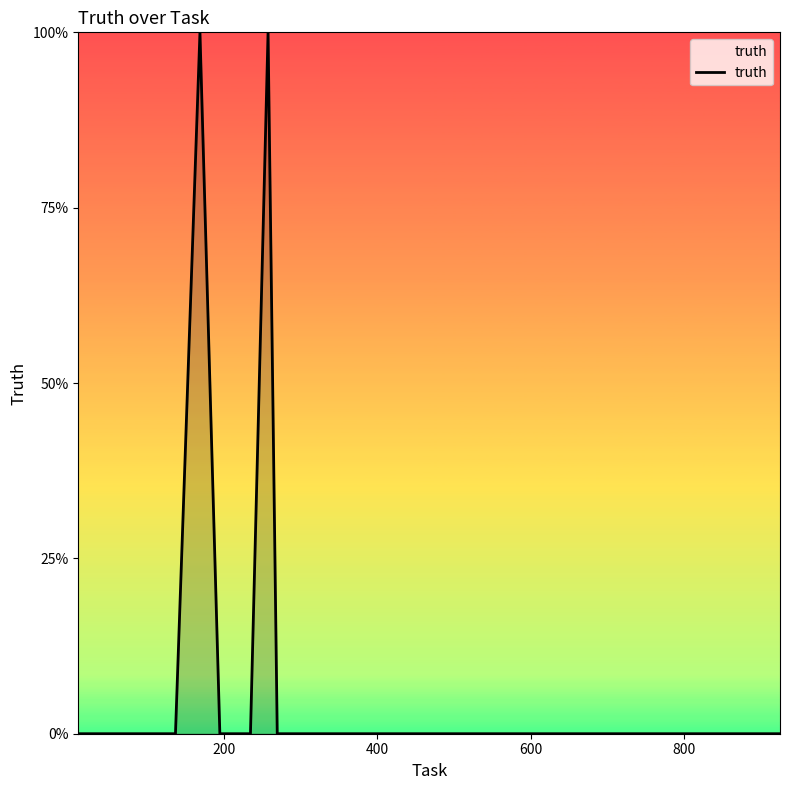

Reading left to right, what are all the values shown in this chart?

0	0	0	0	0	0	0	0	1	0	0	0	1	0	0	0	0	0	0	0	0	0	0	0	0	0	0	0	0	0	0	0	0	0	0	0	0	0	0	0